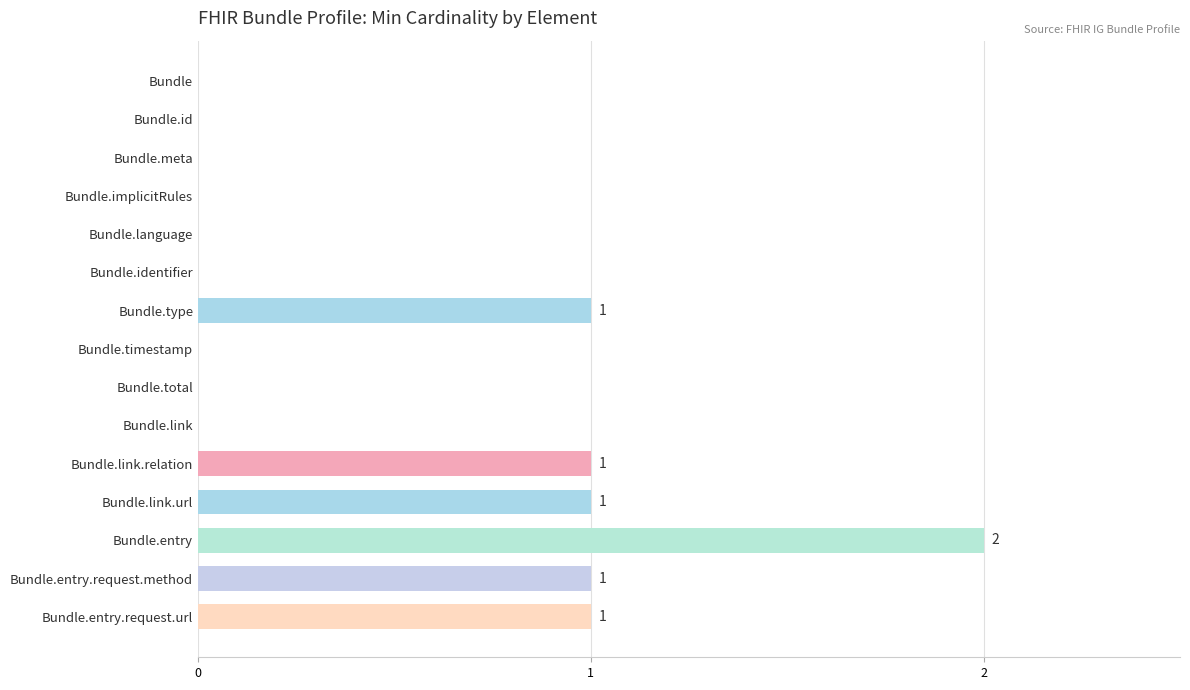

Reading top to bottom, extract all data points from this chart.

Bundle=0	Bundle.id=0	Bundle.meta=0	Bundle.implicitRules=0	Bundle.language=0	Bundle.identifier=0	Bundle.type=1	Bundle.timestamp=0	Bundle.total=0	Bundle.link=0	Bundle.link.relation=1	Bundle.link.url=1	Bundle.entry=2	Bundle.entry.request.method=1	Bundle.entry.request.url=1